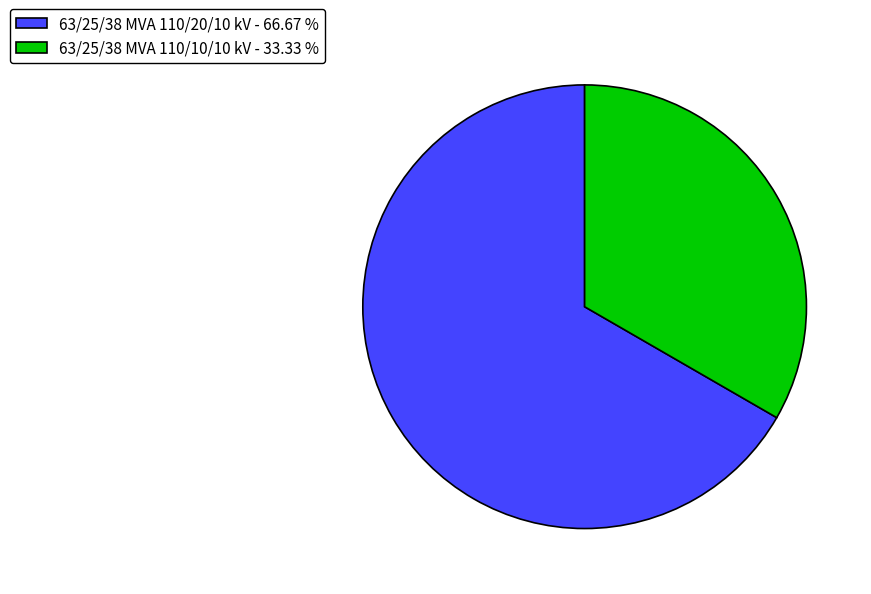

True or false: 63/25/38 MVA 110/10/10 kV accounts for 42% of the total.

False